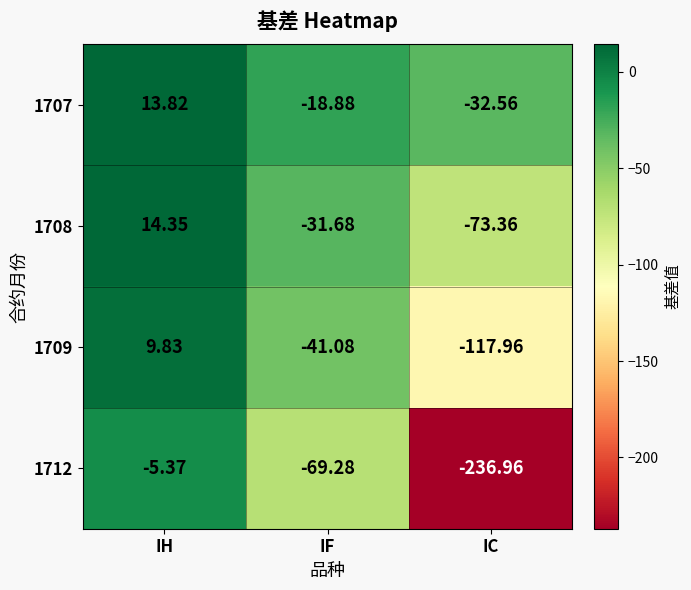

Is the value of 1709 at IC greater than the value of 1712 at IF?

No